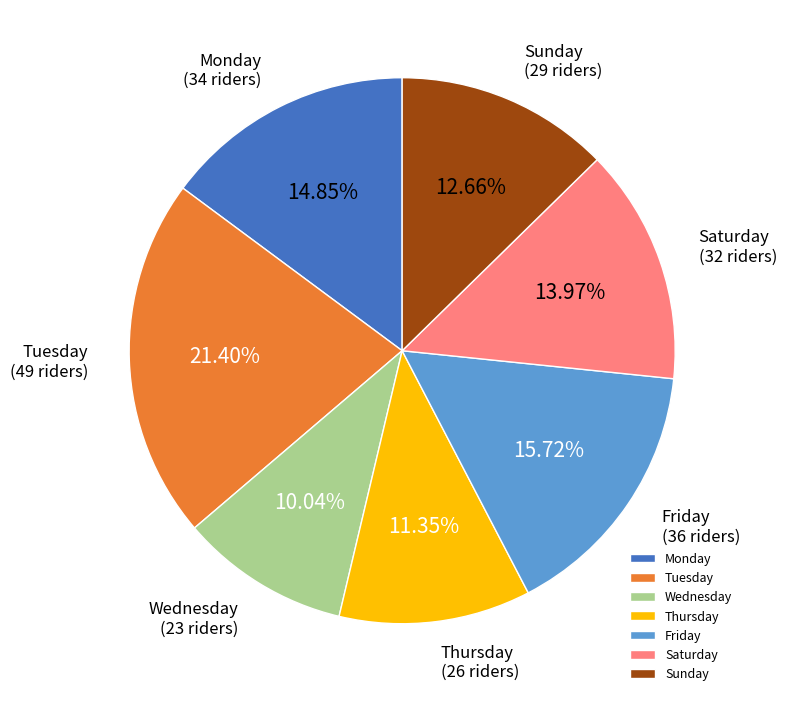

To the nearest percent, what is the average slice percentage?

14%